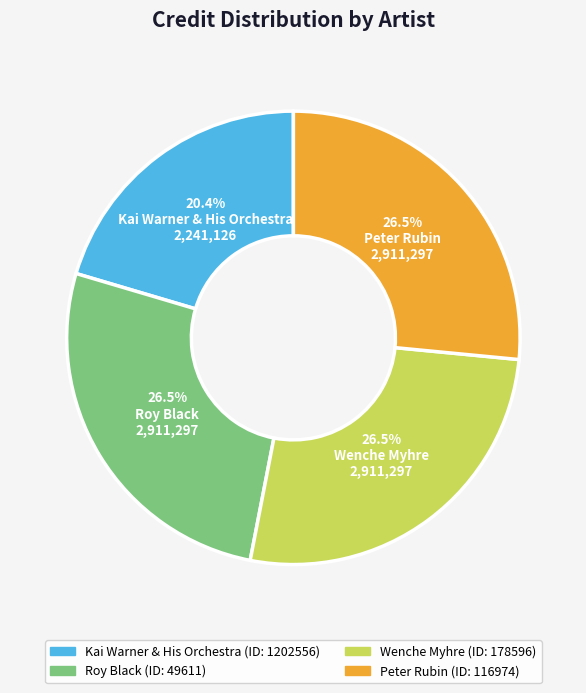

Does any single category account for the majority?

No